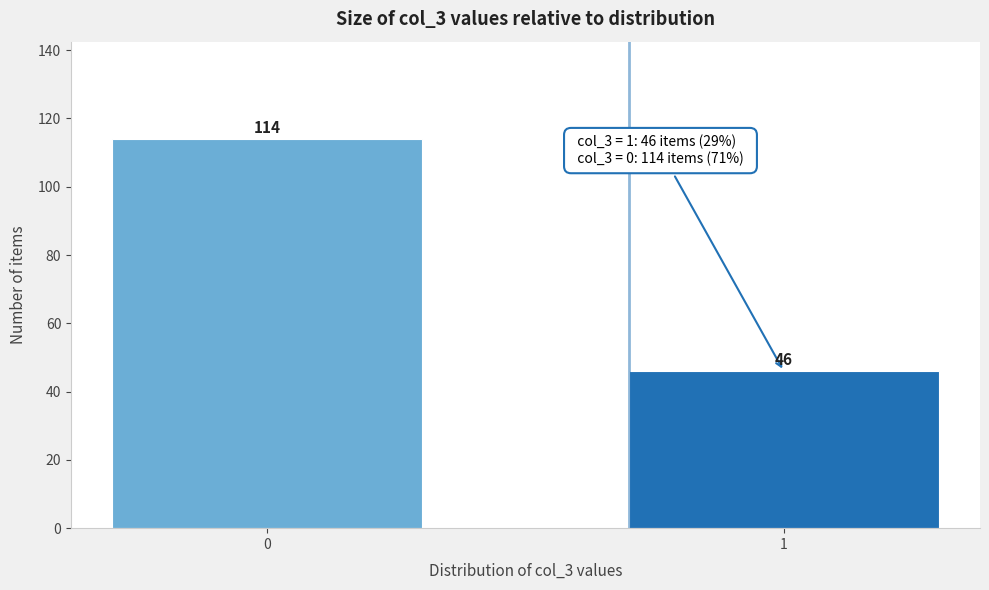

Reading left to right, list all the values displayed in this chart.

114	46